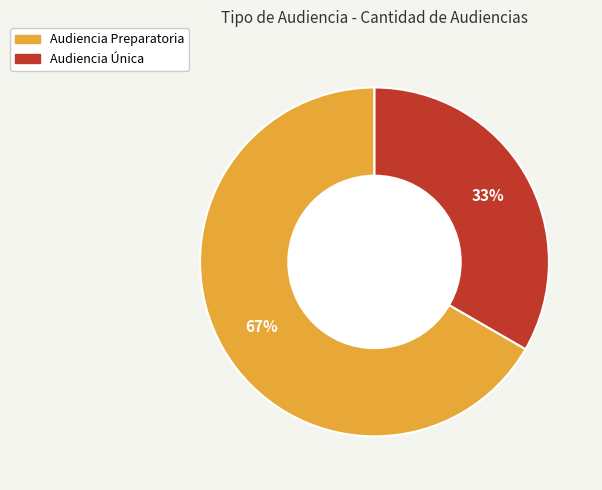

Which has a higher value, Audiencia Preparatoria or Audiencia Única?

Audiencia Preparatoria